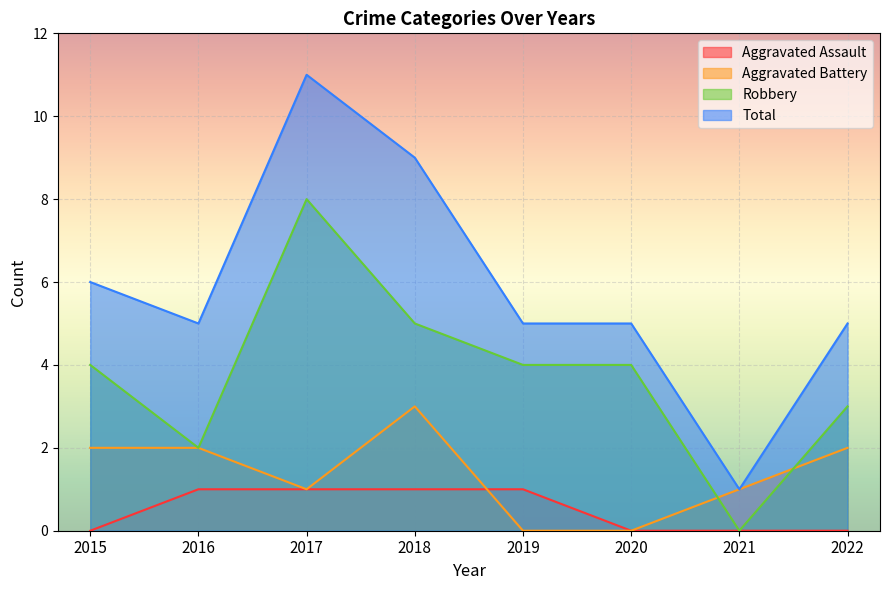

Which has a higher value, 2016 or 2020?

2016